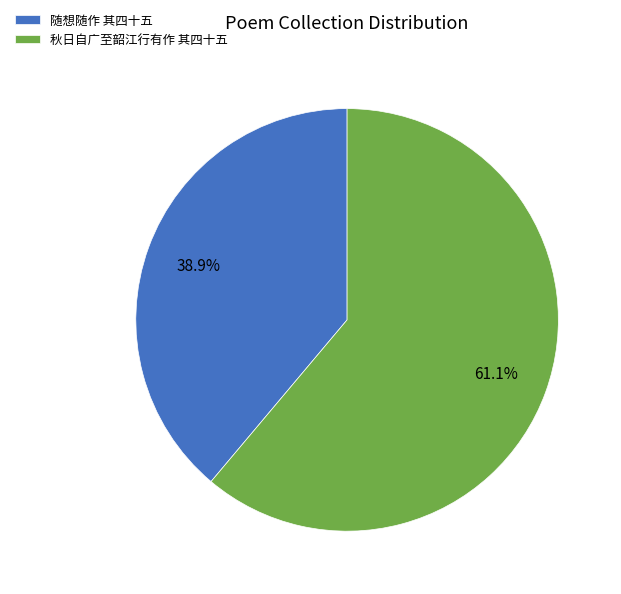

The 秋日自广至韶江行有作 其四十五 slice represents 48% of the pie. True or false?

False